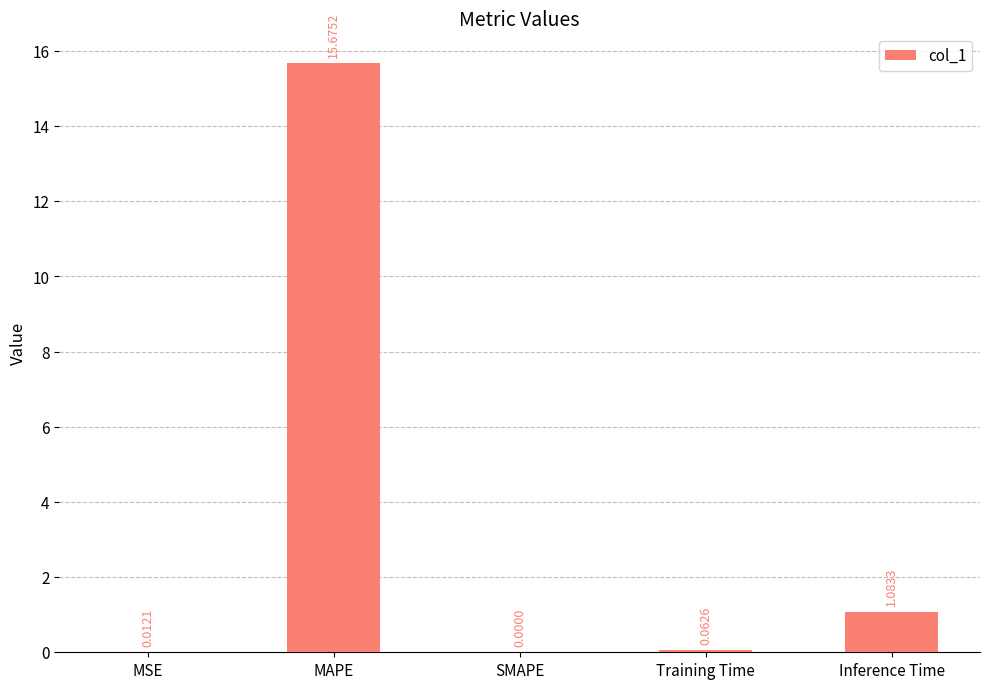

What is the sum of all values?

16.8